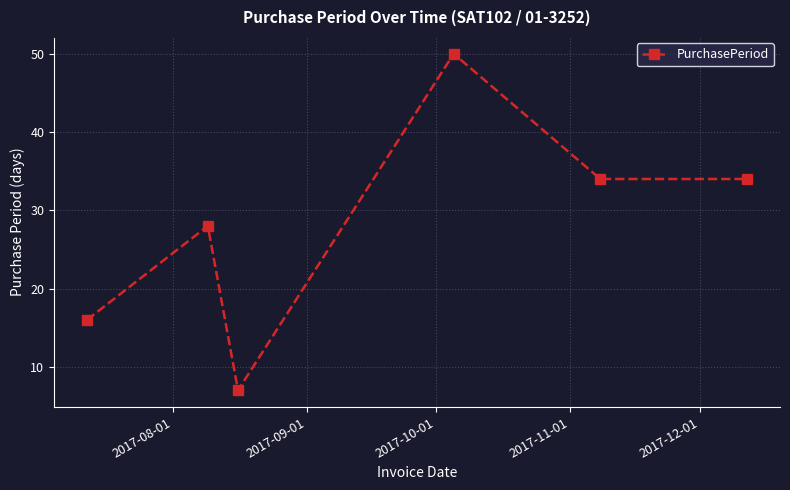

How many data points does each series have?

6